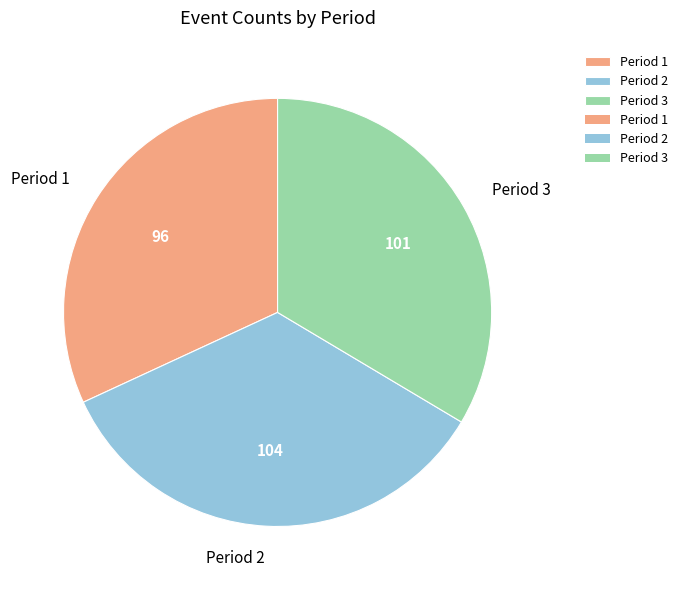

Count the number of slices in the pie.

3